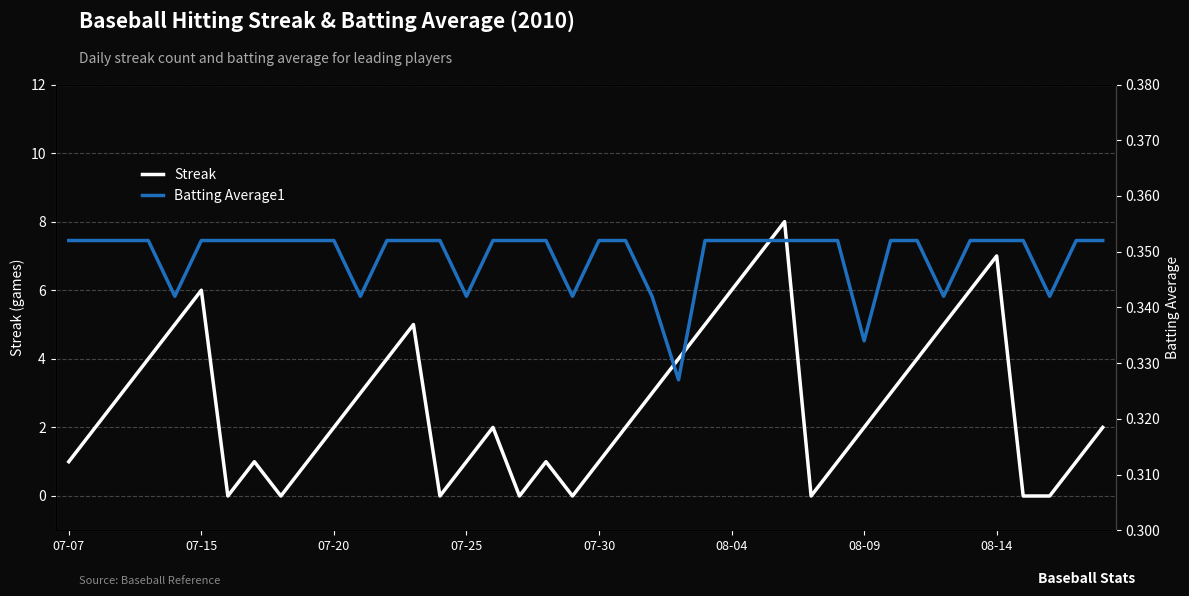

True or false: Streak has a value of 1 at 07-07.

True